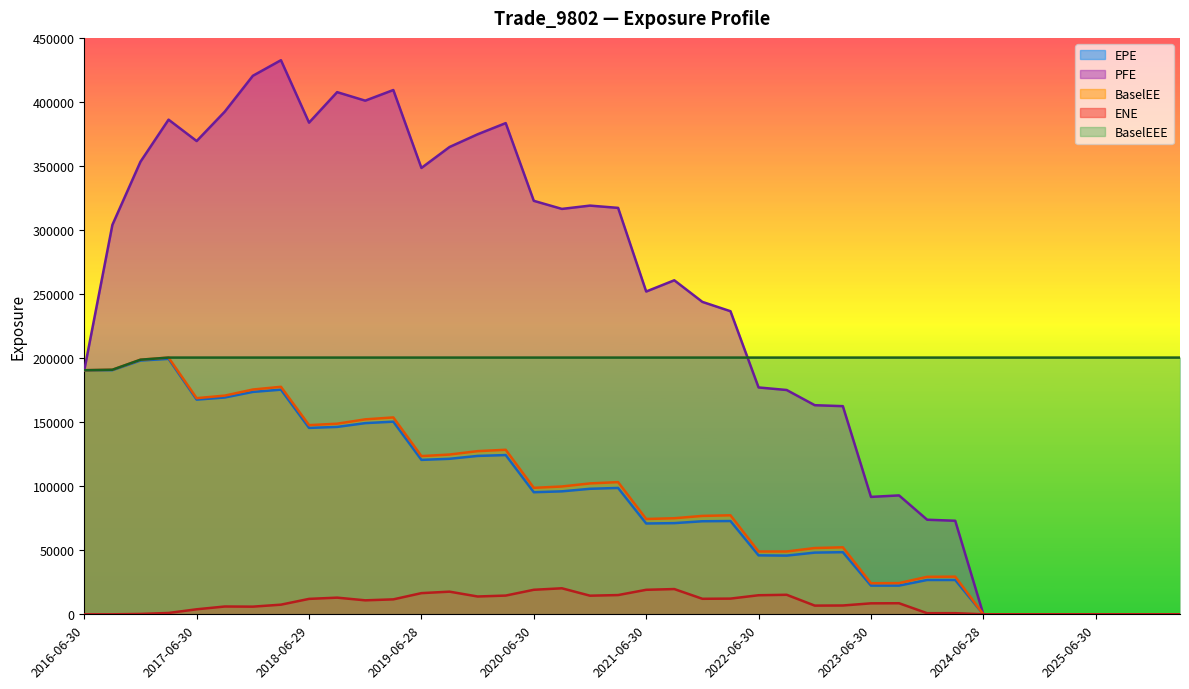

What is the label of the 12th point from the right?

2023-06-30